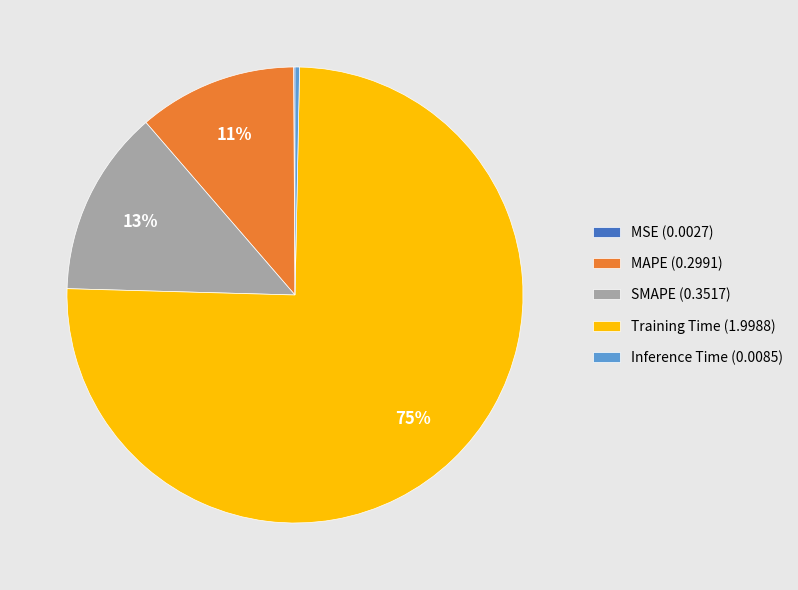

Which has a higher value, SMAPE (0.3517) or Training Time (1.9988)?

Training Time (1.9988)